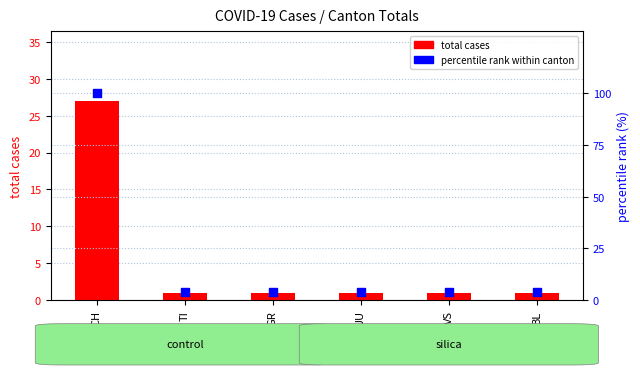

Which series reaches the minimum Y coordinate?

total cases